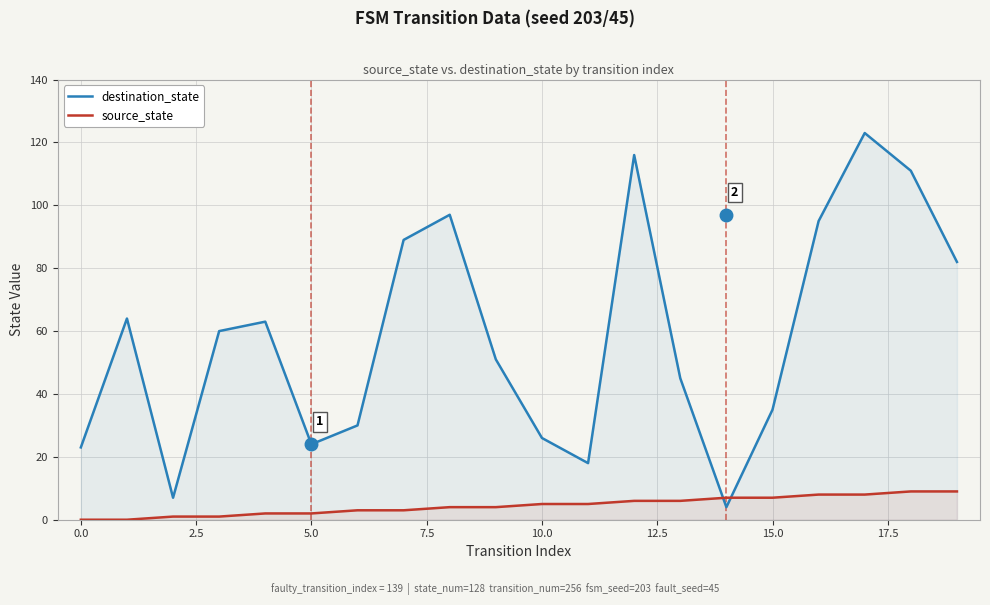

Which series has the largest total across all categories?

destination_state